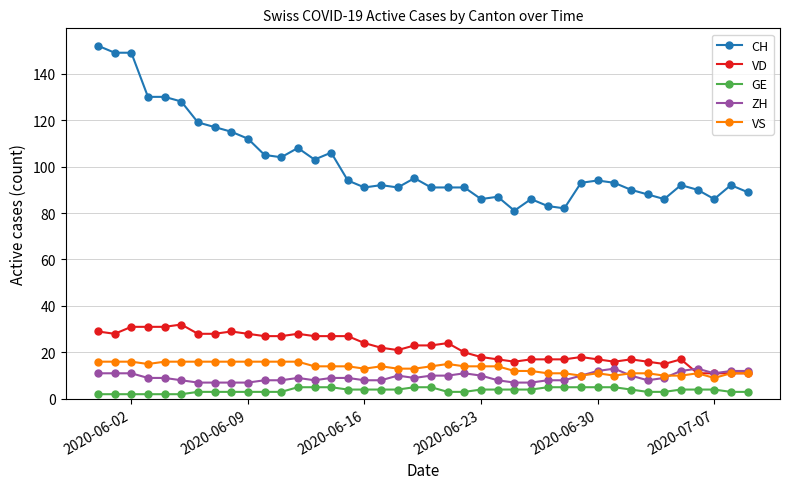

What is the greatest value displayed?

152